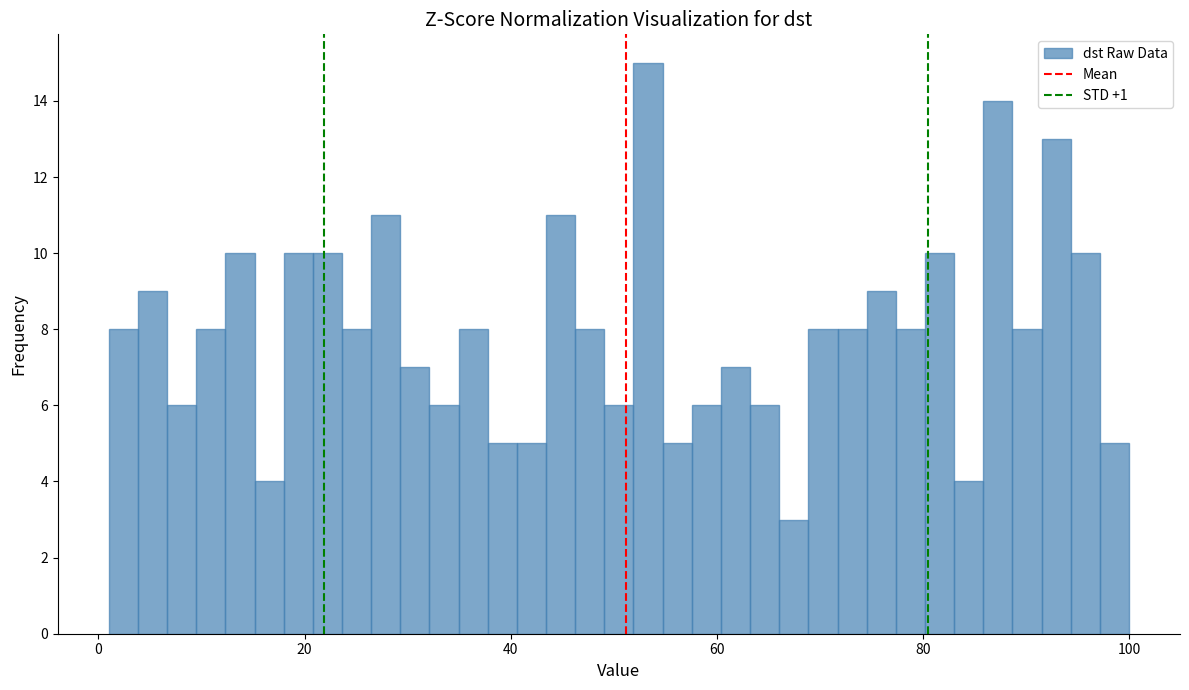

Around what value on the x-axis is the tallest bar? Give the approximate position of its centre, as read against the axis.

54